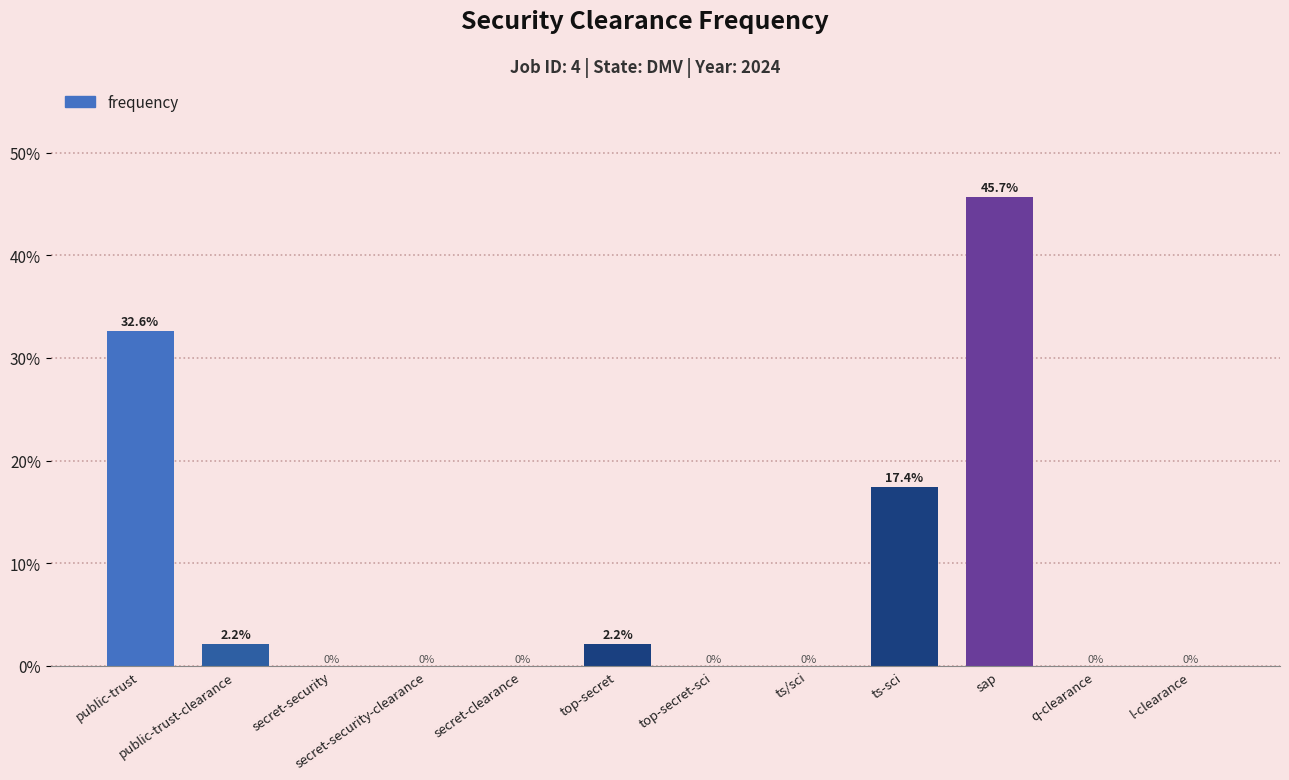

At which label is the value closest to 22?

ts-sci